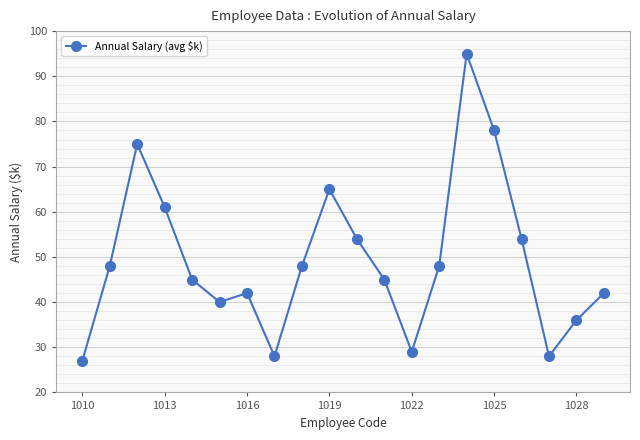

What is the difference between the maximum and minimum values?

68